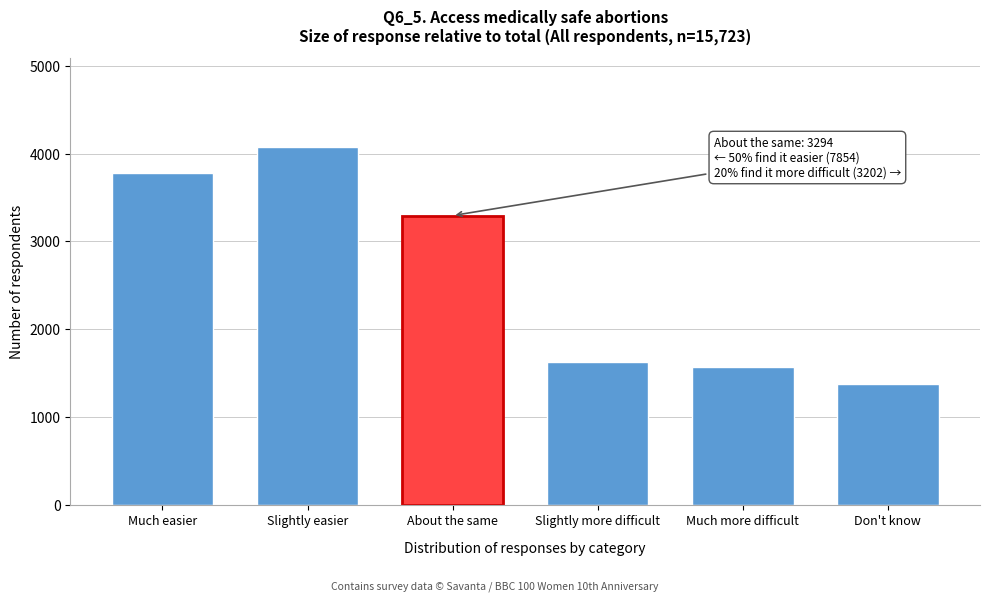

Reading left to right, what are all the values shown in this chart?

3782	4072	3294	1632	1570	1373